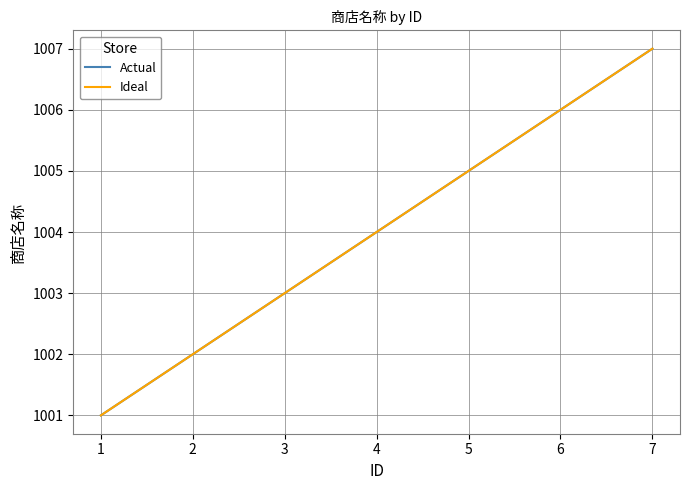

Does the chart have visible grid lines?

Yes